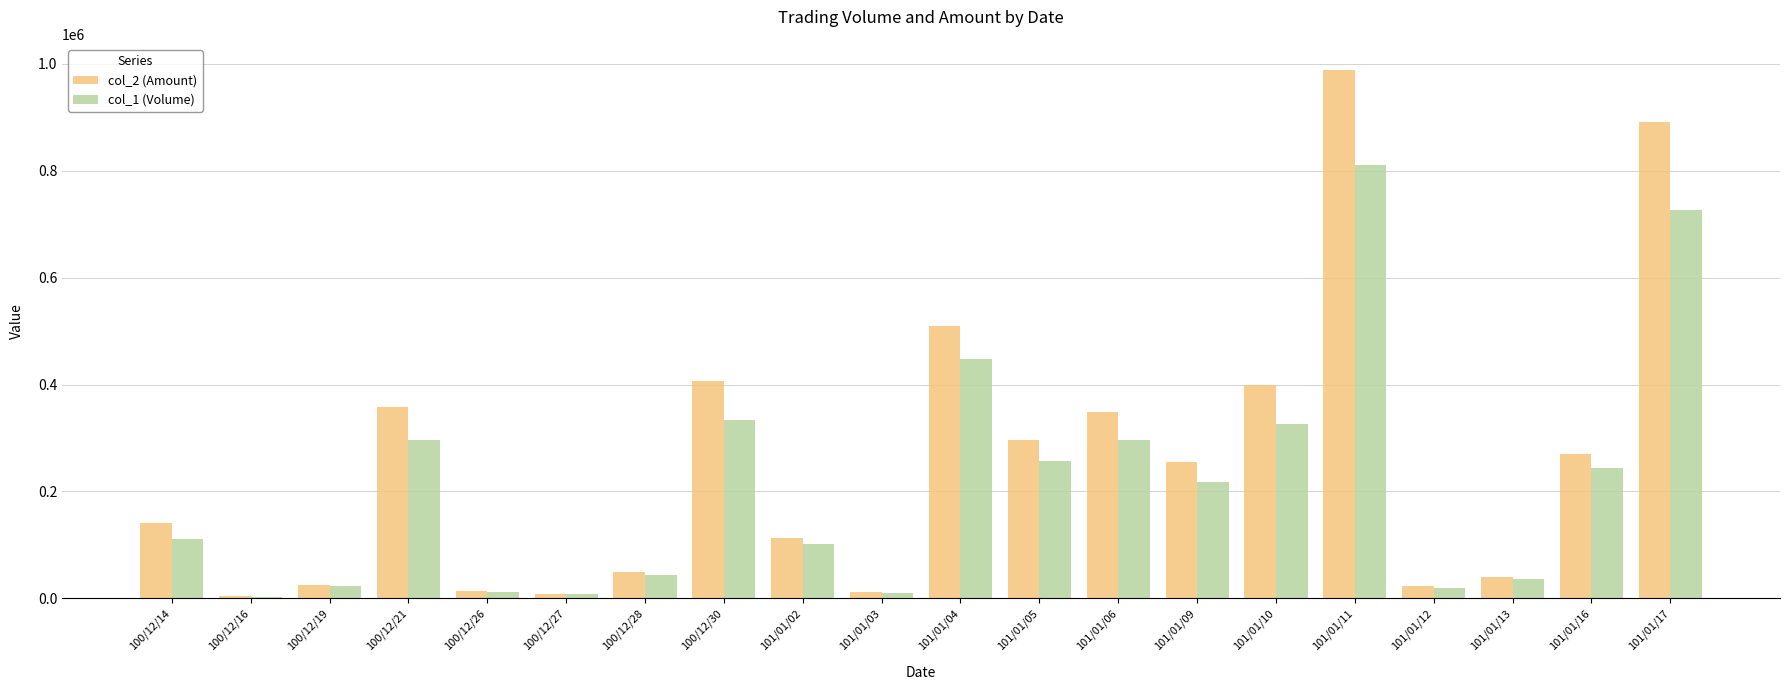

Which series has the widest spread of values?

col_2 (Amount)